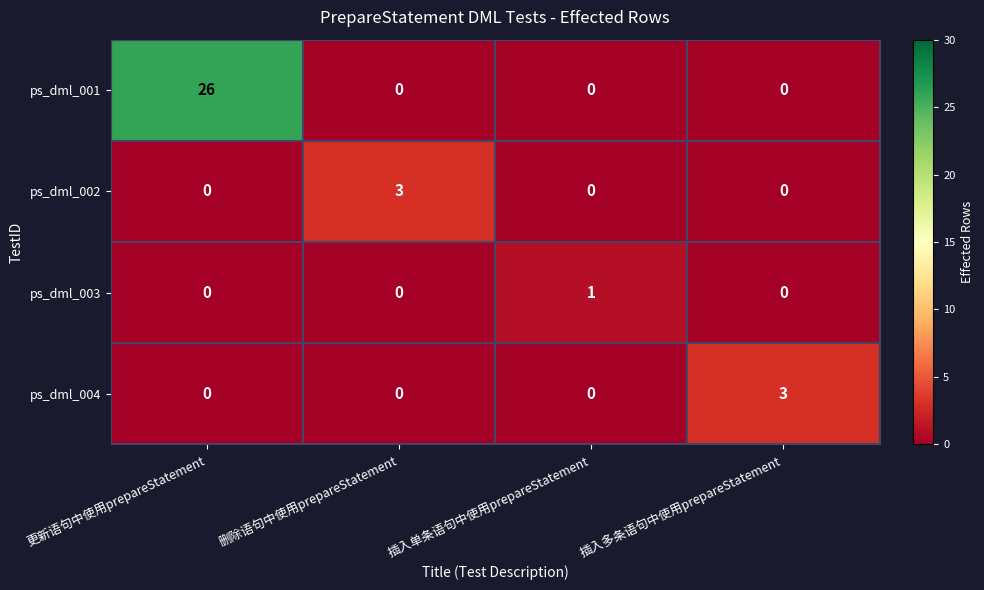

Count the ps_dml_003 values in the range 0 to 1.

4